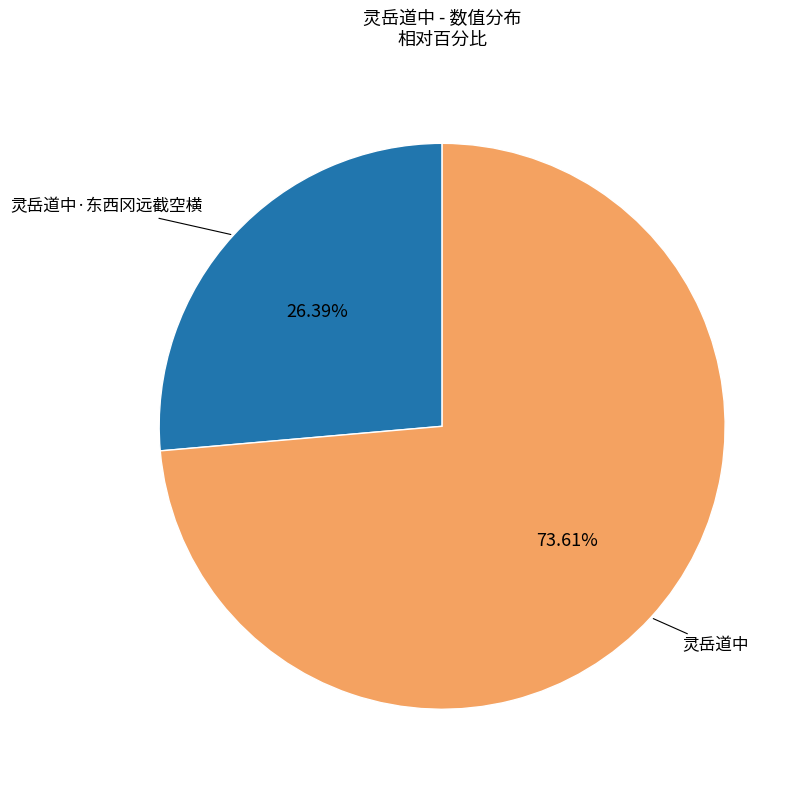

How many slices are in this pie chart?

2